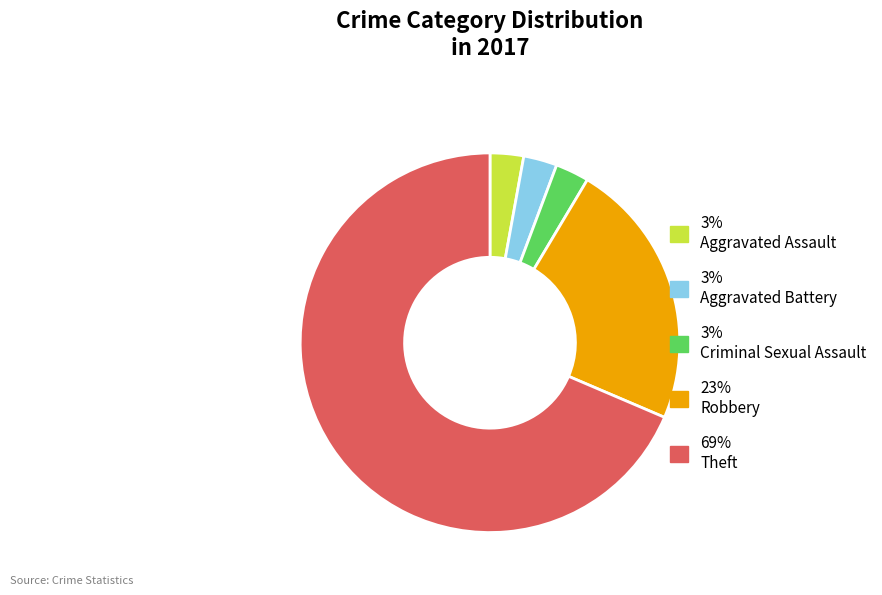

Is there a majority slice in this chart?

Yes